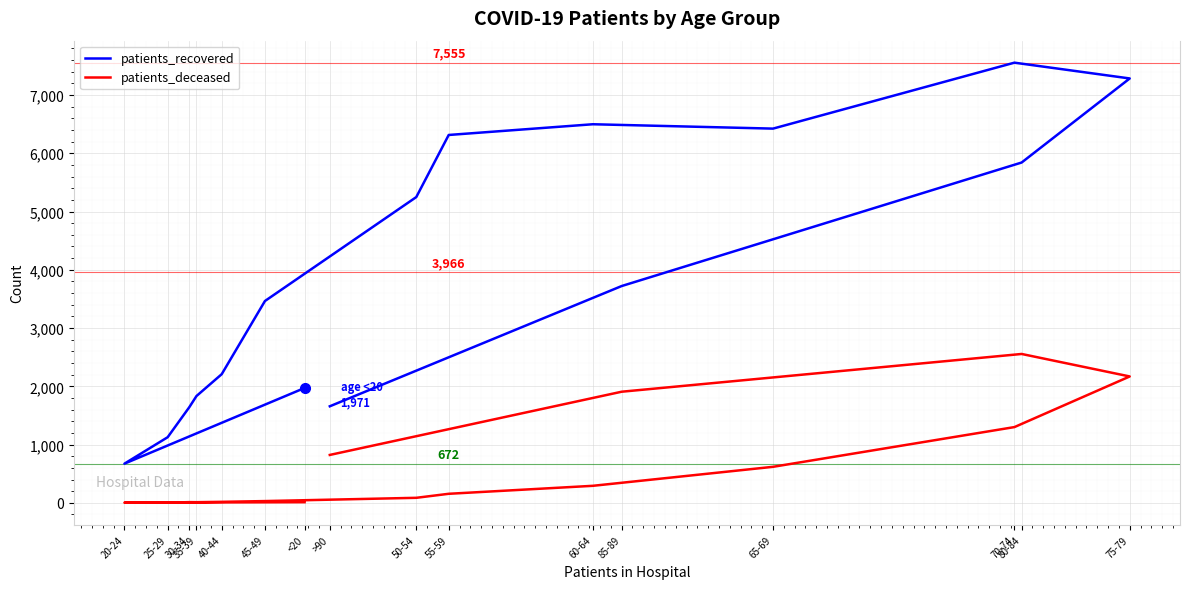

What is the sum of the patients_recovered values at >90 and 75-79?

8941